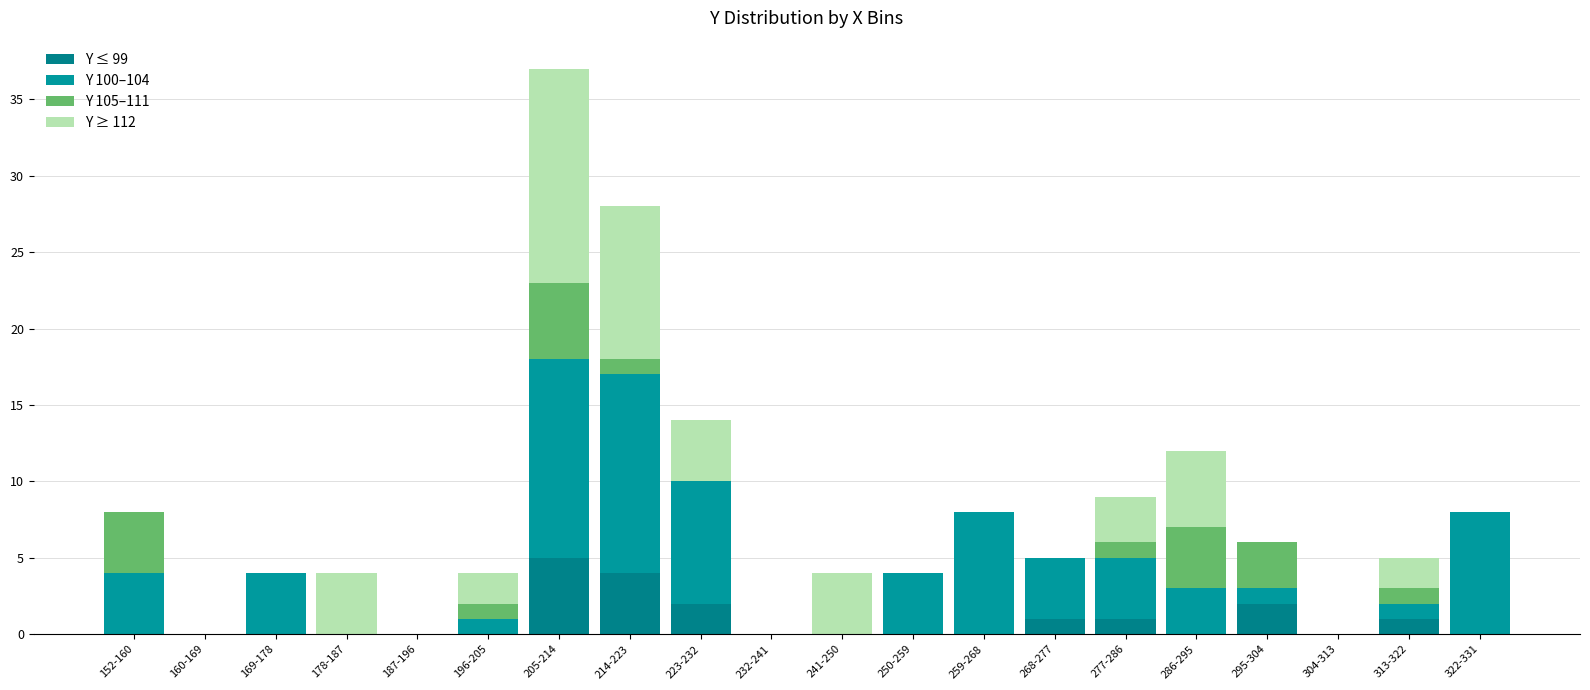

What is the label of the 17th bar from the right?

178-187